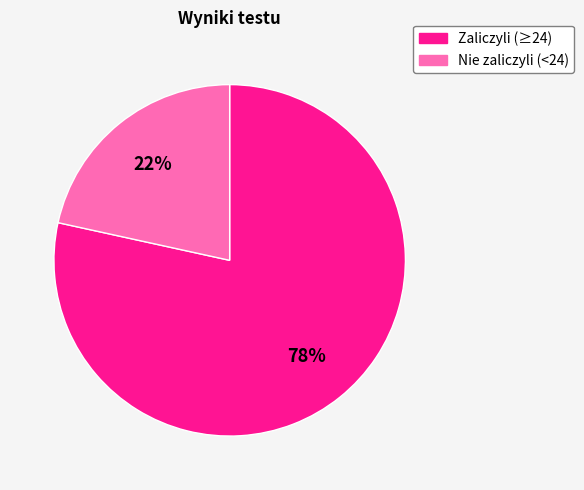

To the nearest percent, what is the average slice percentage?

50%